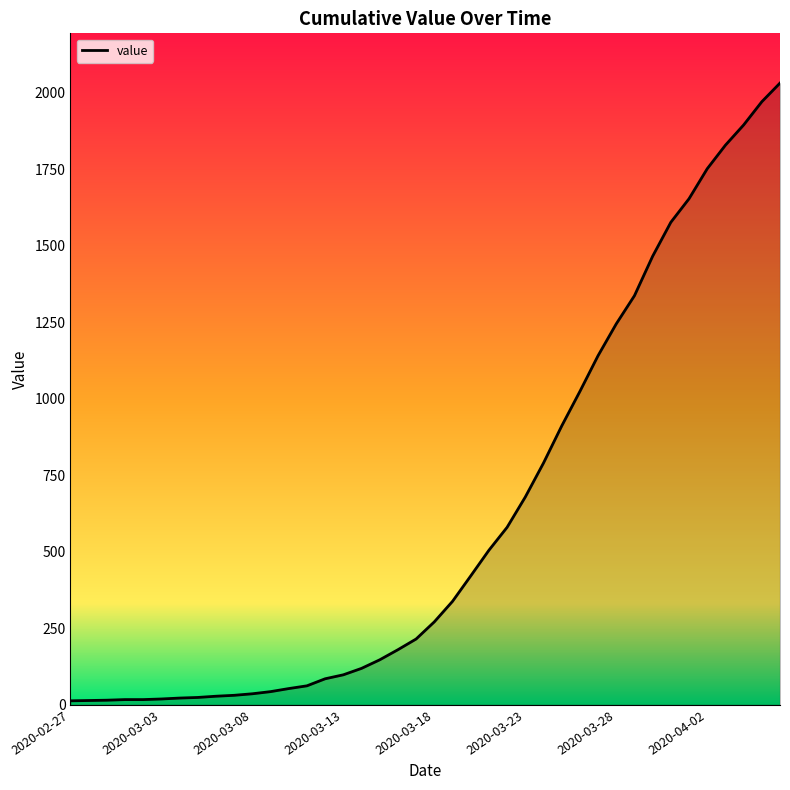

What is the maximum value shown in the chart?

2032